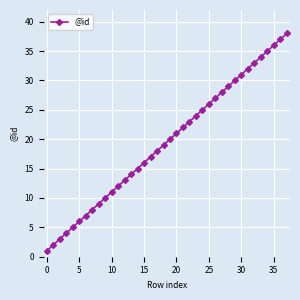

What is the difference between the maximum and minimum values?

37